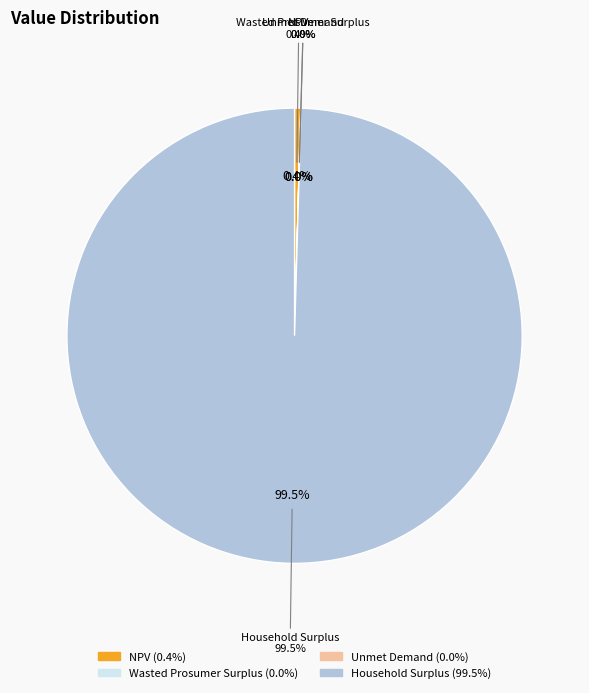

Rank the categories by value from lowest to highest.

Unmet Demand, Wasted Prosumer Surplus, NPV, Household Surplus